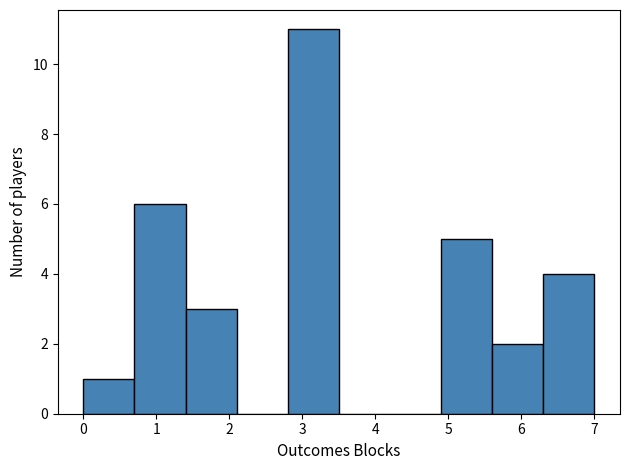

What is the height of the bar covering 1.4 to 2.1 on the x-axis? The values are not printed on the chart, so give them approximately, as read against the axis.

3